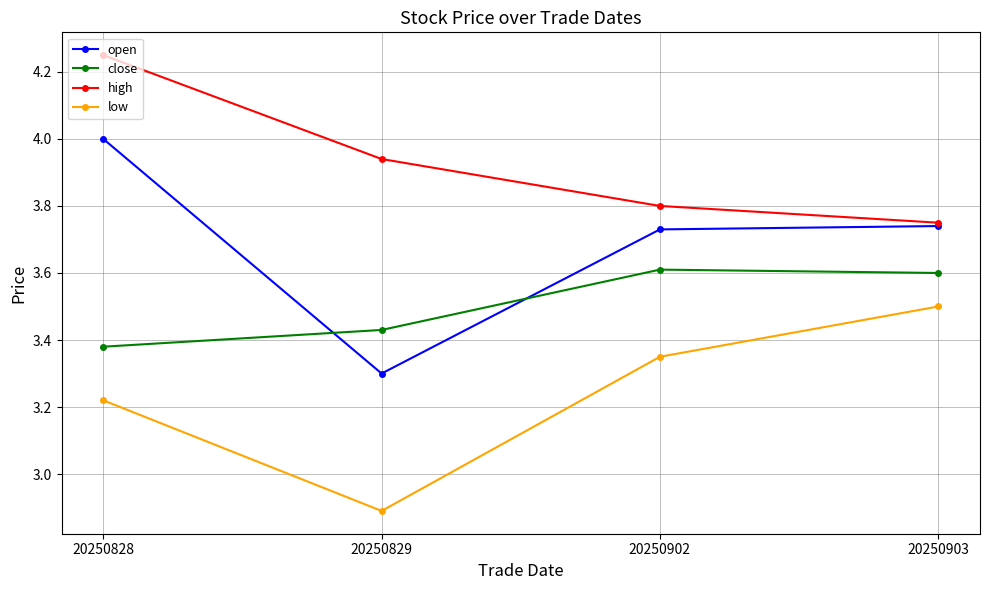

What is the minimum value shown in the chart?

2.9